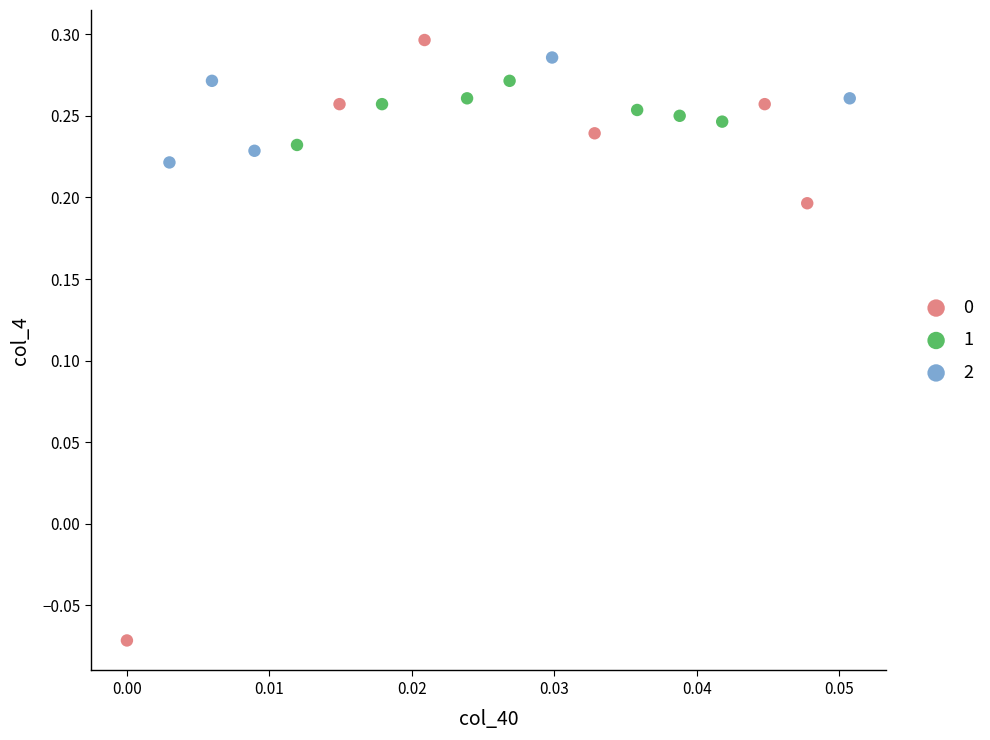

What are all the series names shown in the legend?

0, 1, 2